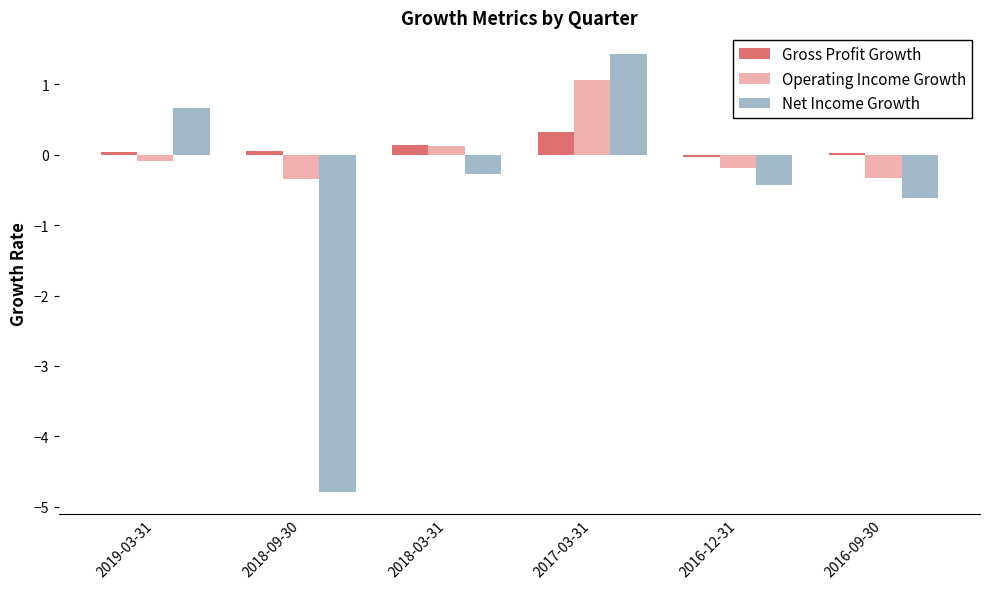

True or false: Gross Profit Growth has a value of 0.1 at 2017-03-31.

False